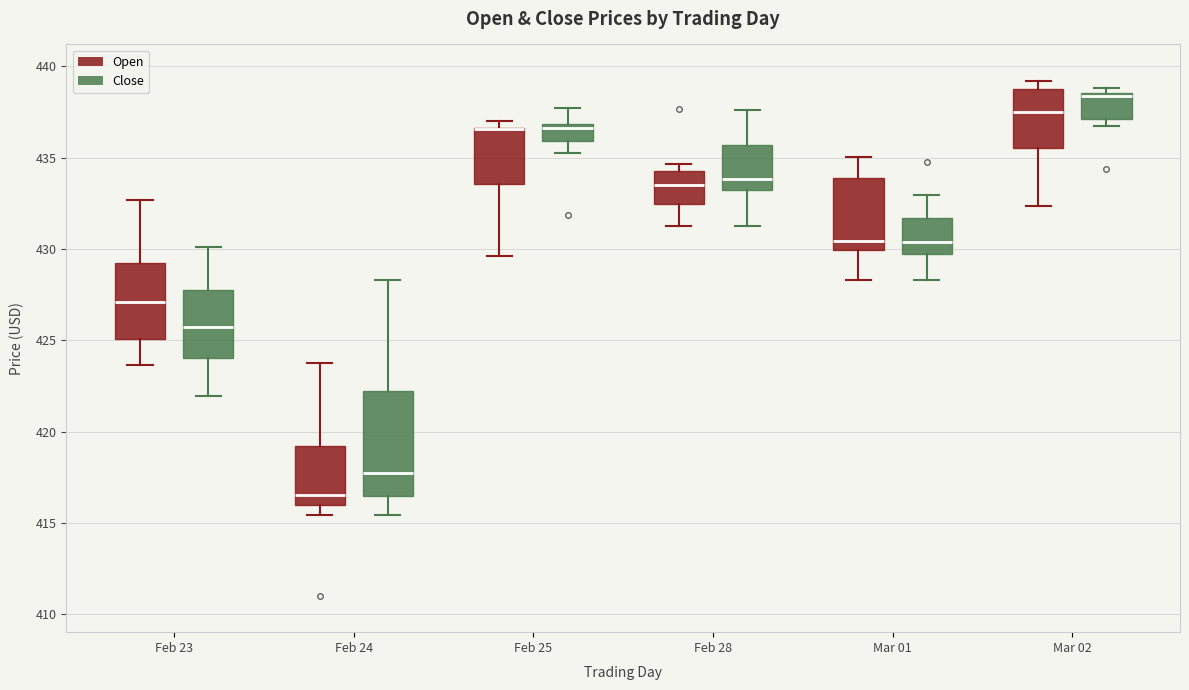

Reading left to right, read every box against the y-axis: the position of its median line, the range the box covers, and the ends of its whiskers. The values are not printed on the chart, so give them approximately, as read against the axis.

Feb 23 (Open): median 427.0, box 425.0 to 429.0, whiskers 423.5 to 432.5
Feb 23 (Close): median 425.5, box 424.0 to 427.5, whiskers 422.0 to 430.0
Feb 24 (Open): median 416.5, box 416.0 to 419.0, whiskers 415.5 to 424.0
Feb 24 (Close): median 417.5, box 416.5 to 422.0, whiskers 415.5 to 428.5
Feb 25 (Open): median 436.5 (drawn on the box's upper edge), box 433.5 to 436.5, whiskers 429.5 to 437.0
Feb 25 (Close): median 436.5, box 436.0 to 437.0, whiskers 435.0 to 437.5
Feb 28 (Open): median 433.5, box 432.5 to 434.0, whiskers 431.0 to 434.5
Feb 28 (Close): median 434.0, box 433.0 to 435.5, whiskers 431.5 to 437.5
Mar 01 (Open): median 430.5, box 430.0 to 434.0, whiskers 428.5 to 435.0
Mar 01 (Close): median 430.5, box 429.5 to 431.5, whiskers 428.5 to 433.0
Mar 02 (Open): median 437.5, box 435.5 to 439.0, whiskers 432.5 to 439.0 (just above the box's upper edge)
Mar 02 (Close): median 438.5 (just below the box's upper edge), box 437.0 to 438.5, whiskers 436.5 to 439.0